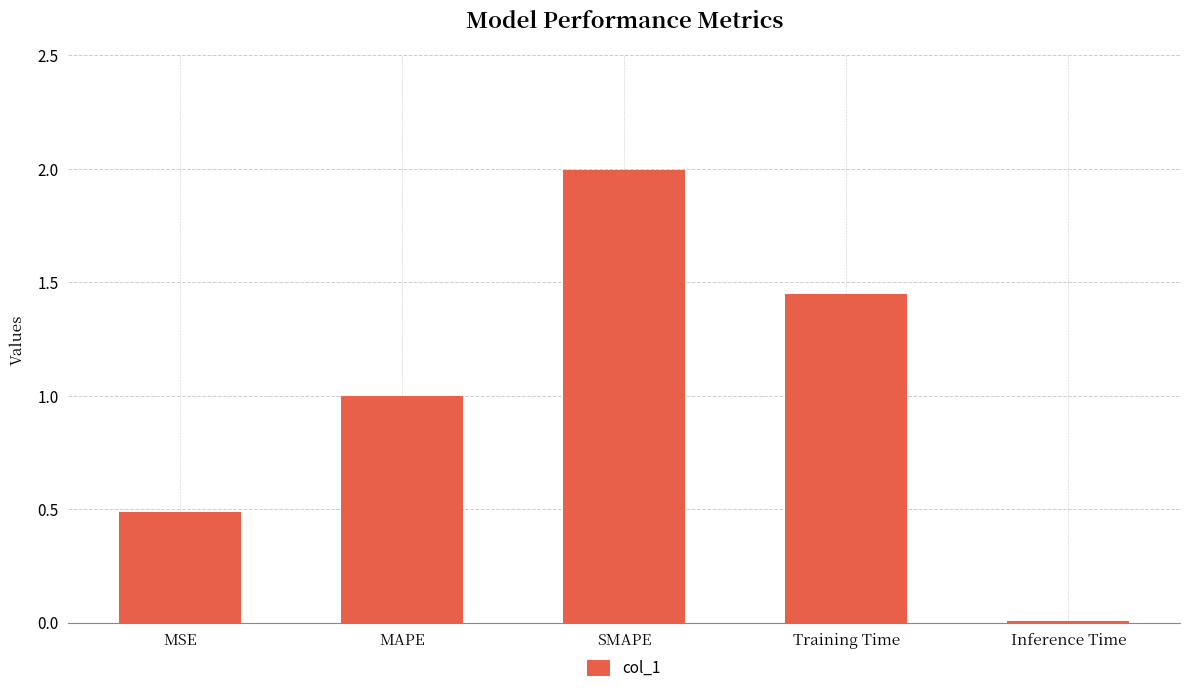

What is the difference between the maximum and second lowest values?

1.5